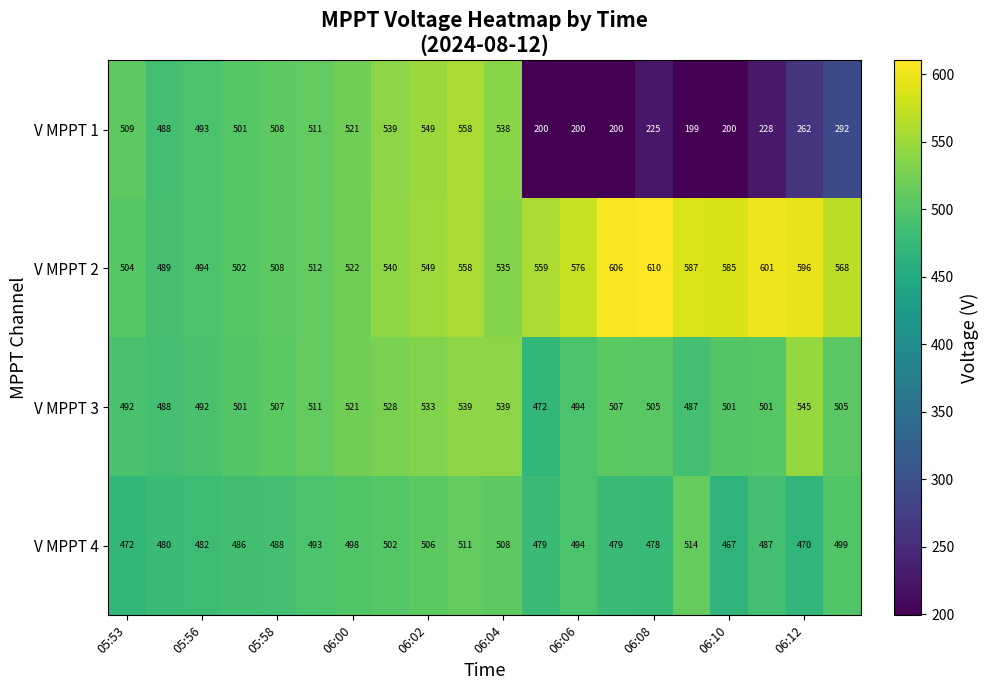

List the series in order of their peak value, lowest first.

V MPPT 4, V MPPT 3, V MPPT 1, V MPPT 2